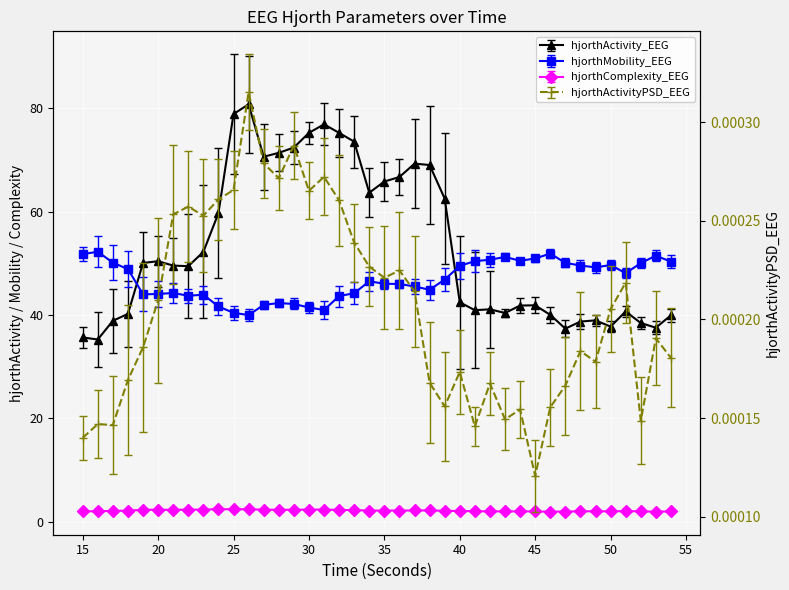

The value of hjorthActivity_EEG at 31 is 35.1. True or false?

False